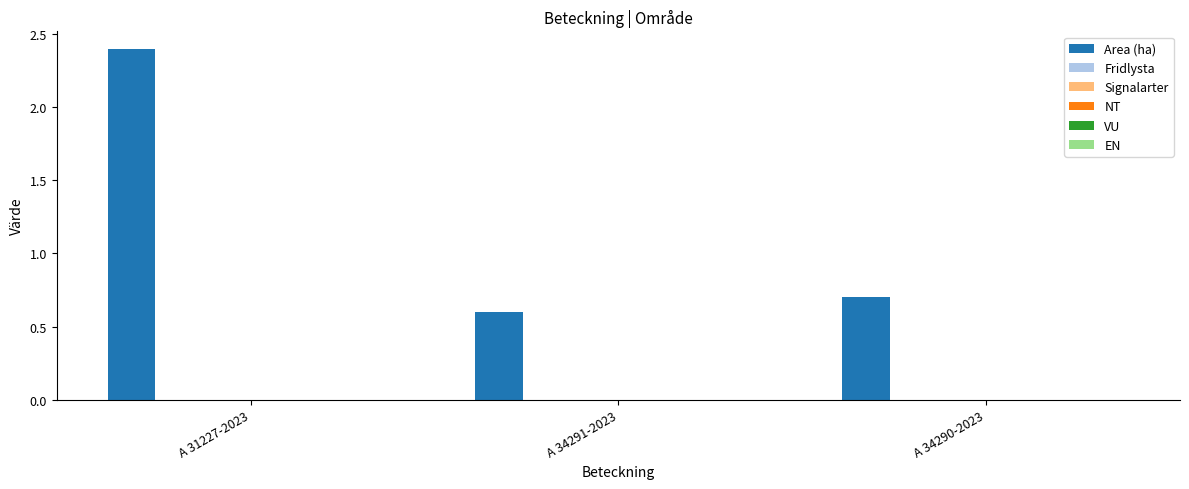

What is the value of the 3rd bar from the left?

0.7